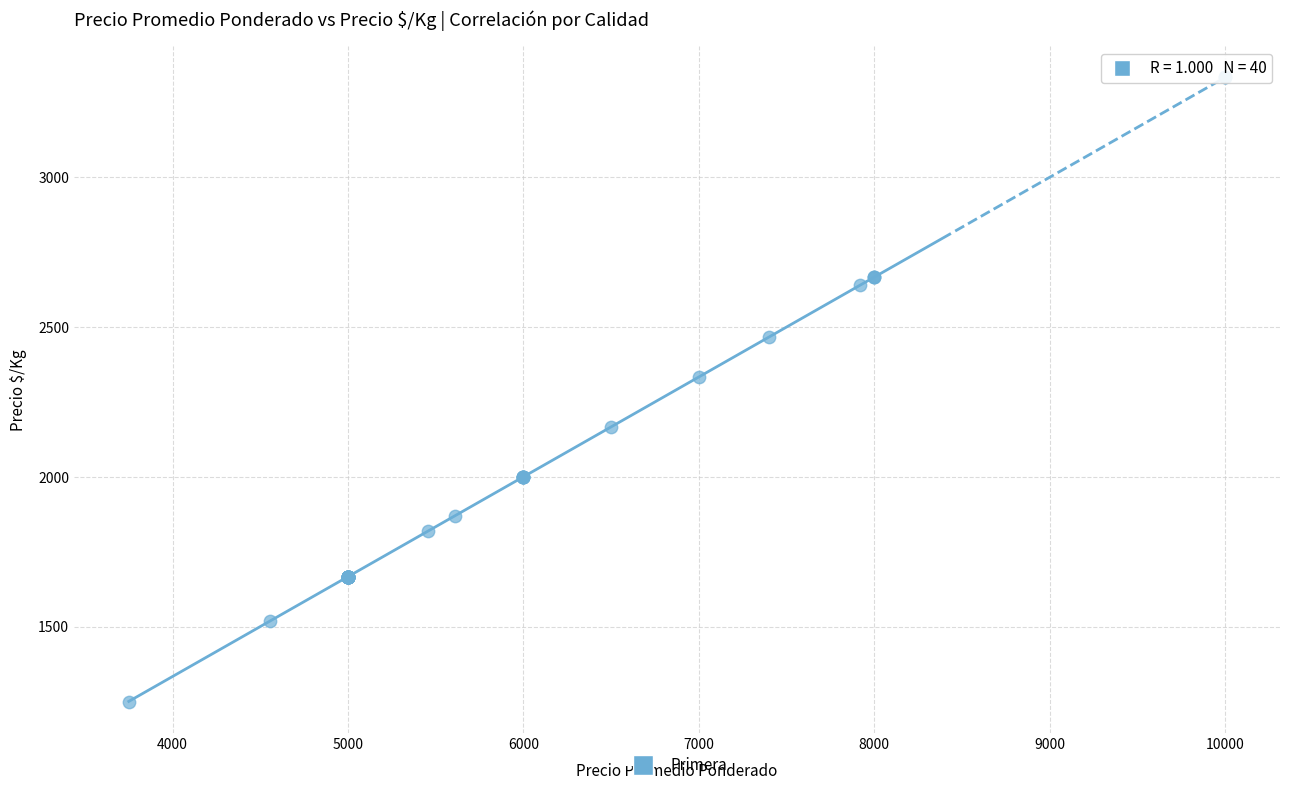

What Y value in the scatter plot is closest to 2291?

2333